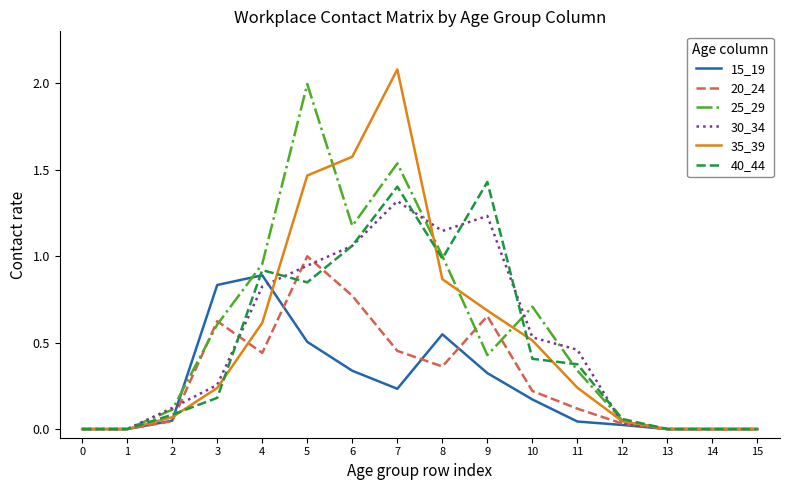

At which label does 30_34 reach its peak?

7